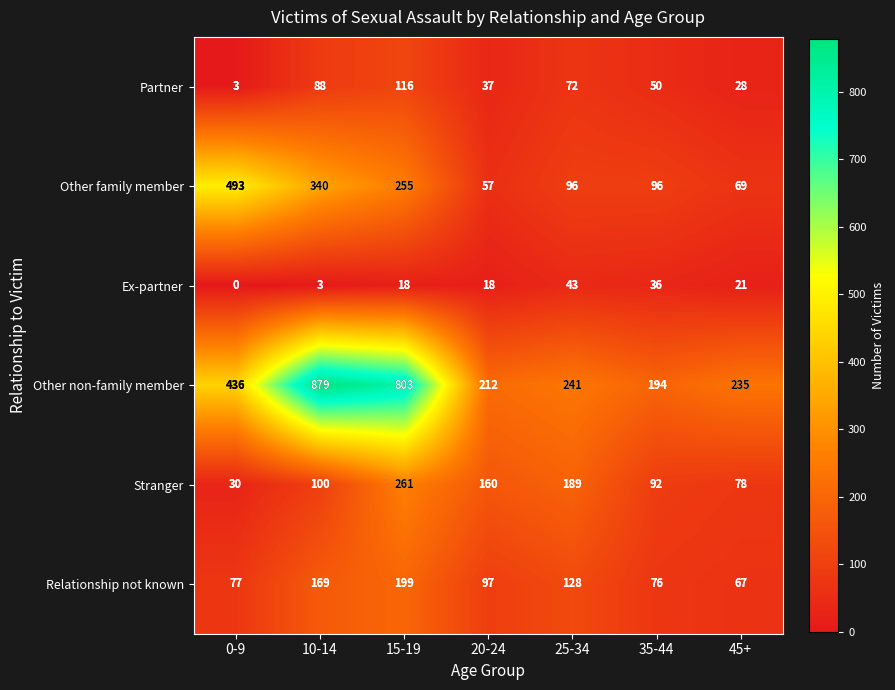

What is the total value across all series at 15-19?

1652